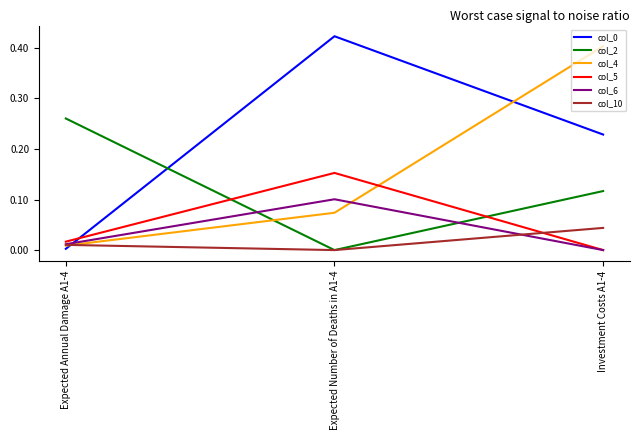

Which category has the highest value in the col_2 series?

Expected Annual Damage A1-4